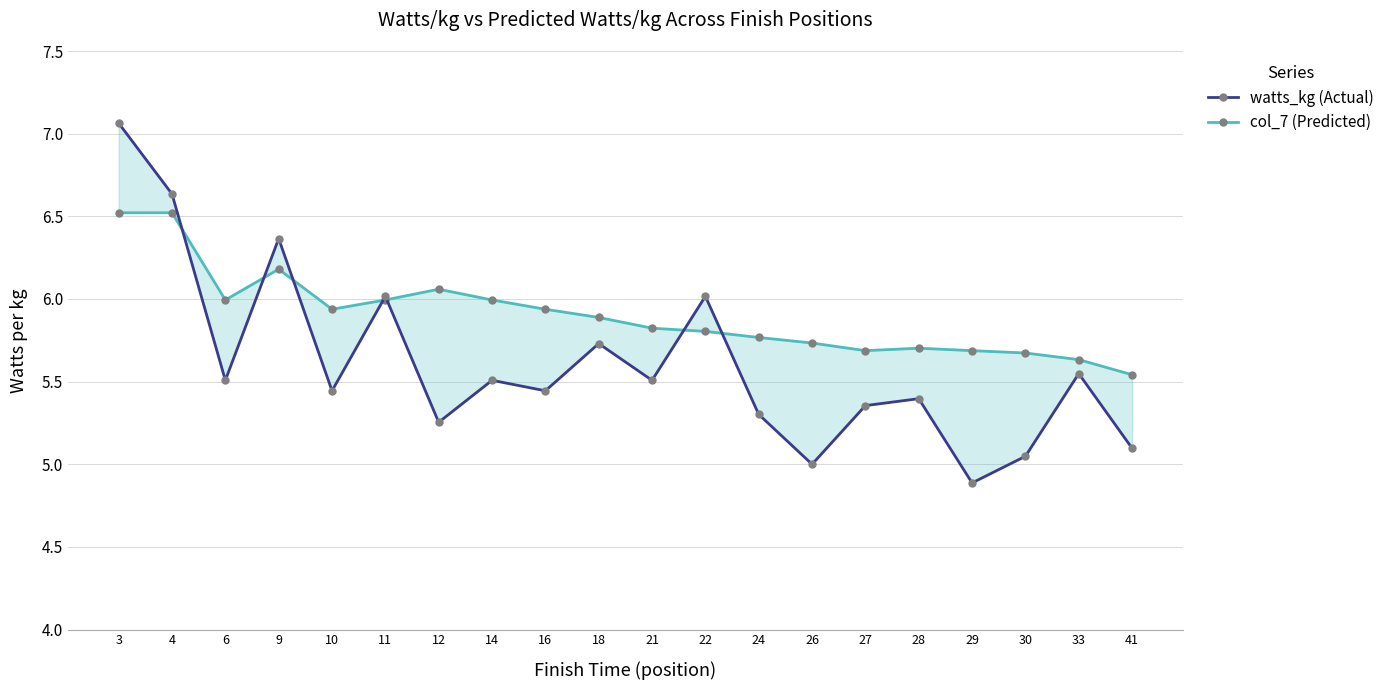

In watts_kg (Actual), how many points are higher than both neighbors (excluding endpoints)?

7